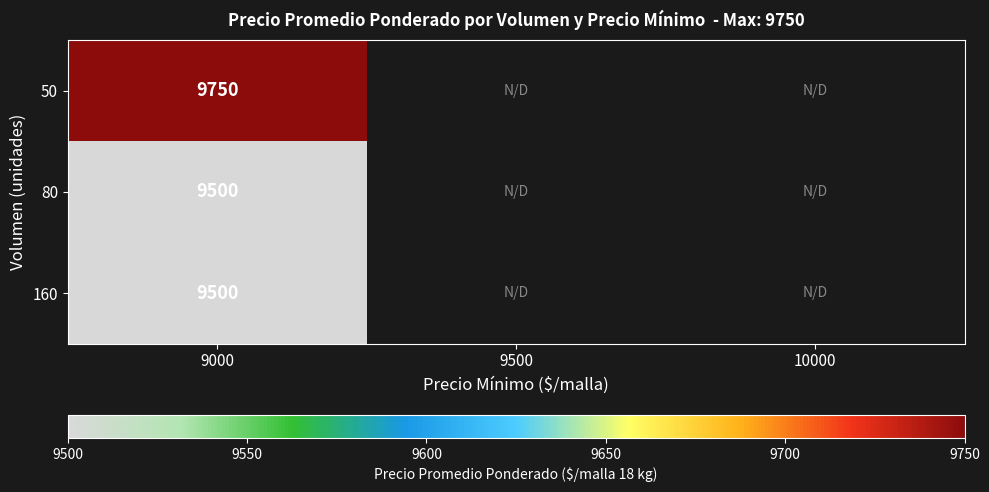

What is the smallest value displayed?

9500.0